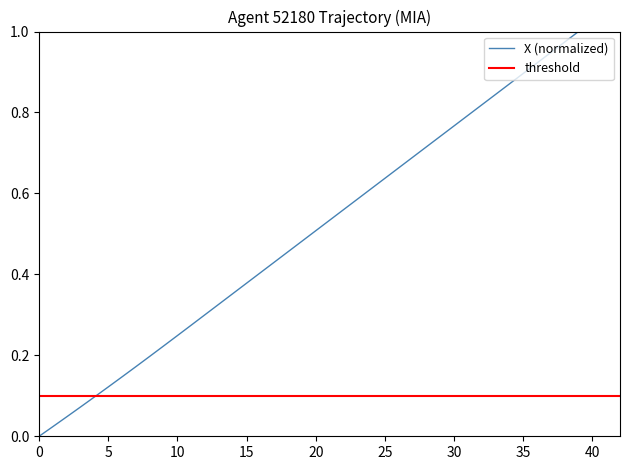

What is the sum of all values?

19.8